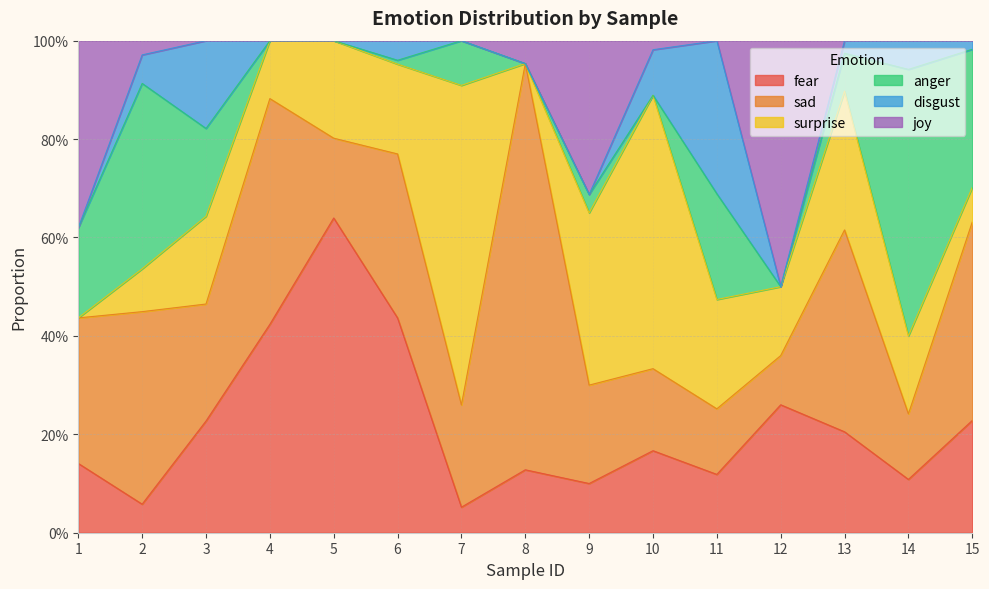

List the series in order of their peak value, lowest first.

disgust, joy, anger, fear, surprise, sad